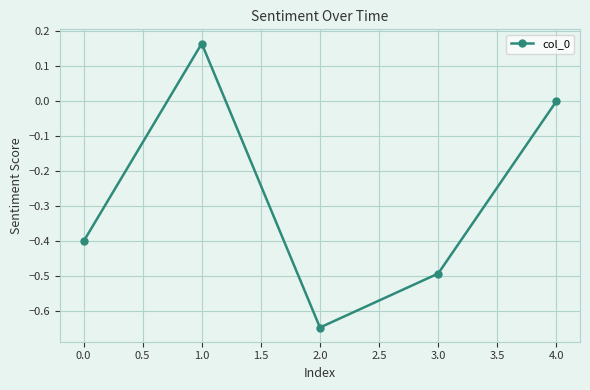

True or false: the data has more than 2 interior local peaks.

False